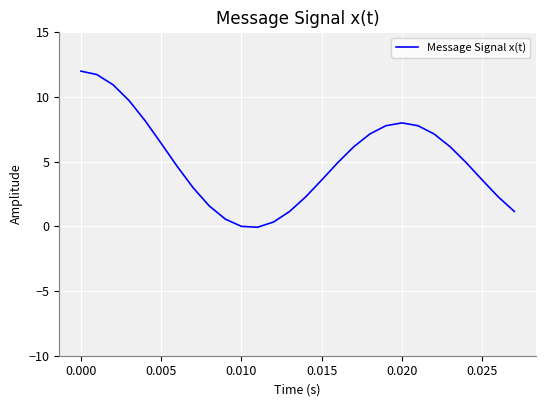

How many values are below 4?

12